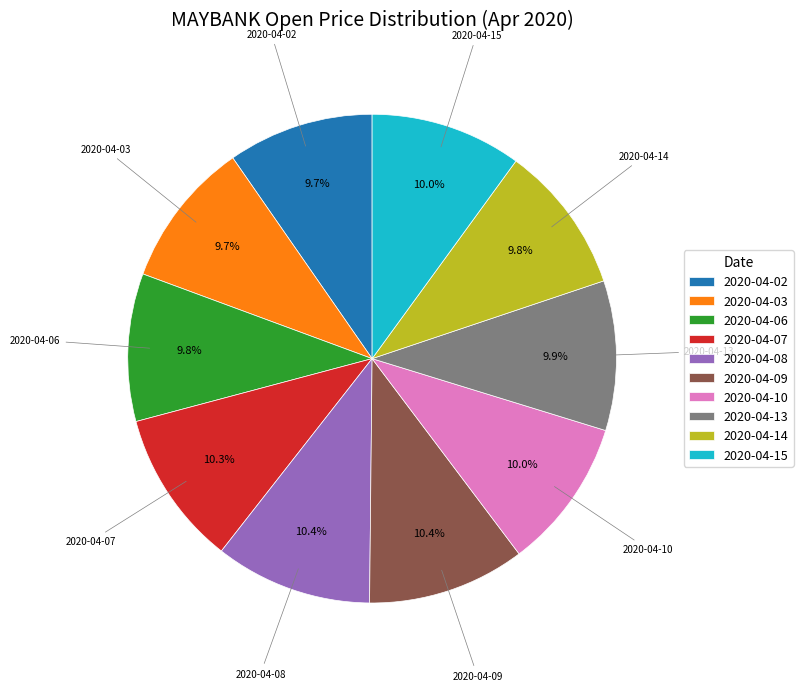

To the nearest percent, what percentage of the pie is 2020-04-13?

10%